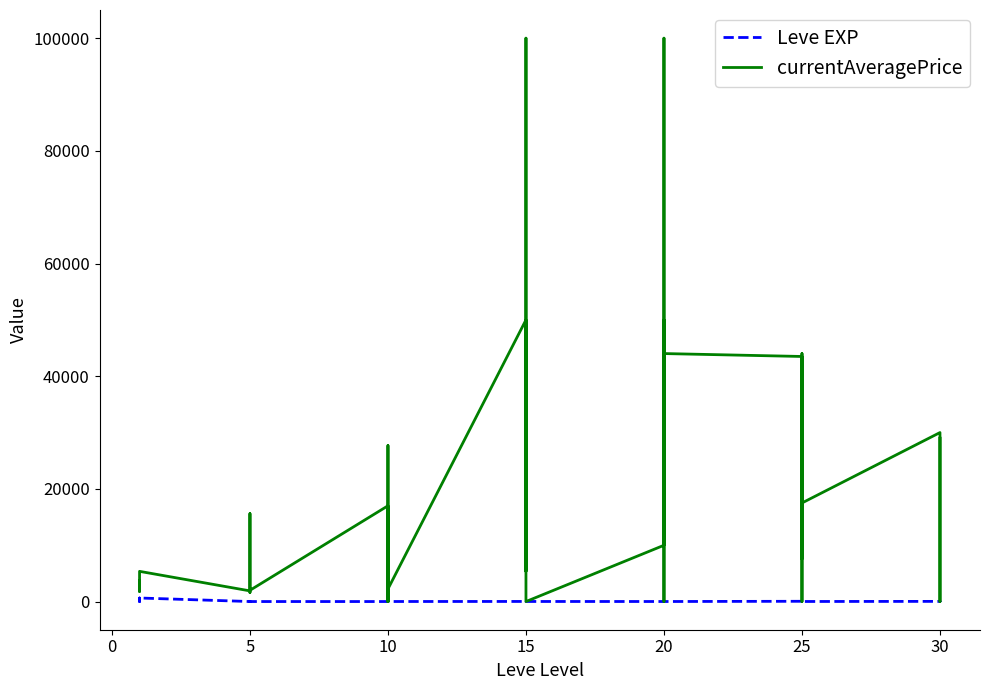

How many values in currentAveragePrice are above zero?

31